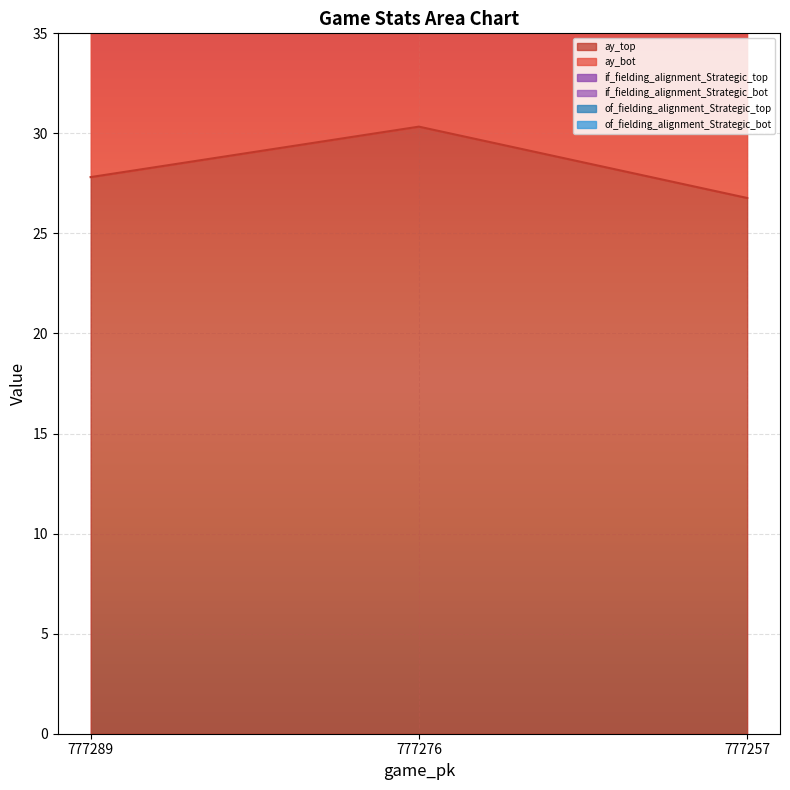

At how many categories does at least one series exceed 43?

3